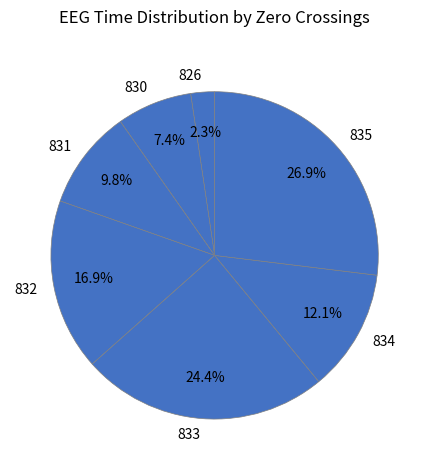

To the nearest percent, what is the average slice percentage?

14%